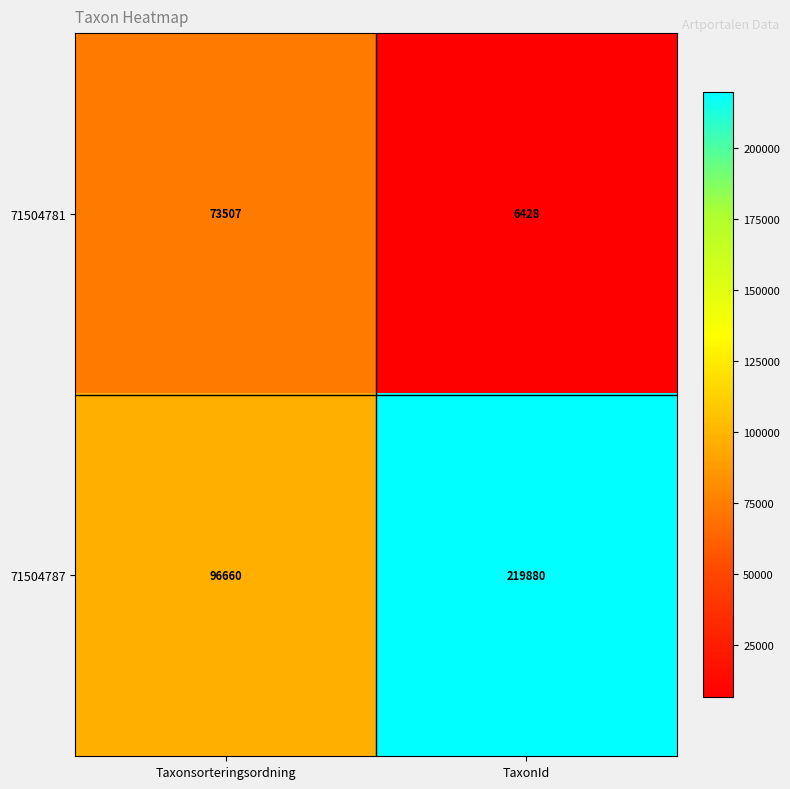

The value of 71504787 at TaxonId is 375243. True or false?

False